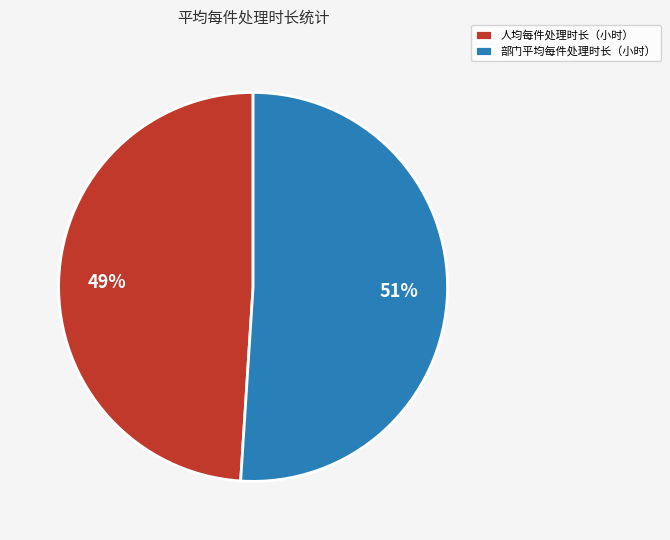

What is the majority slice?

部门平均每件处理时长（小时）